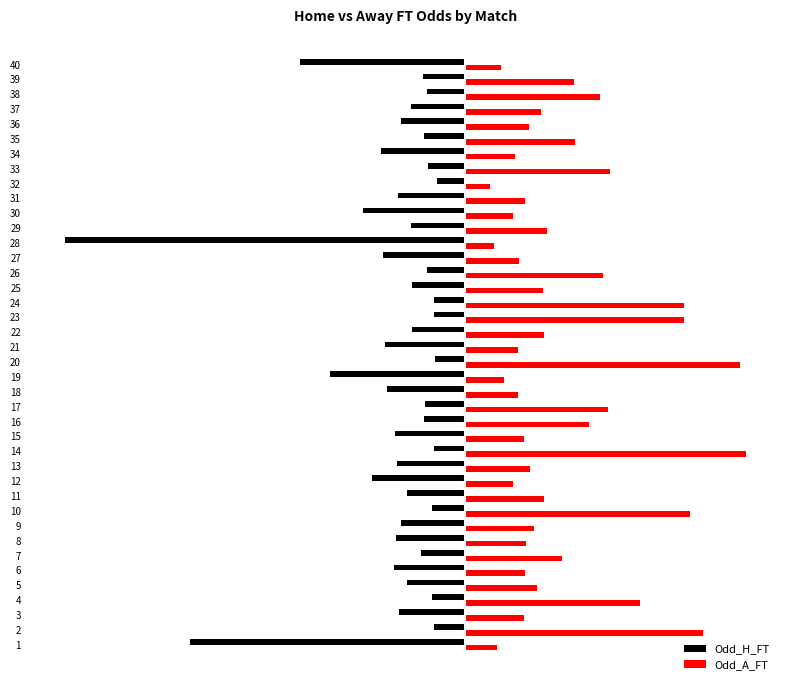

What are all the series names shown in the legend?

Odd_H_FT, Odd_A_FT